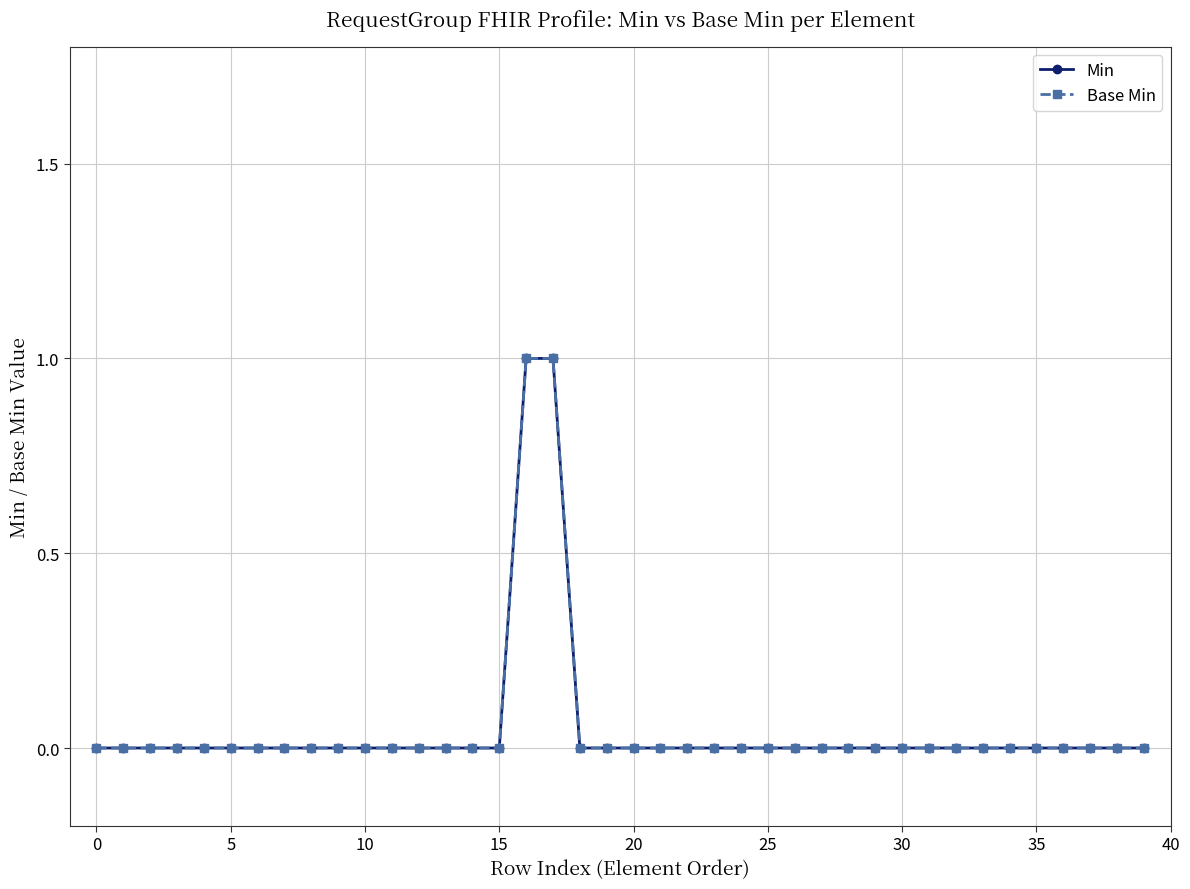

How many lines are shown in the chart?

2